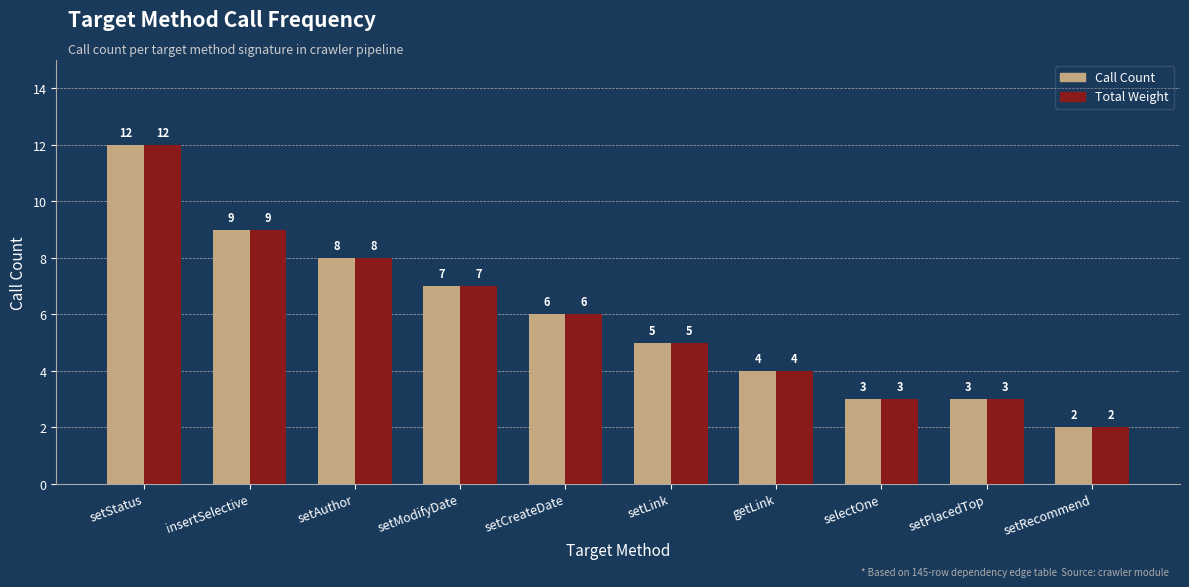

At which category is the sum across all series the highest?

setStatus